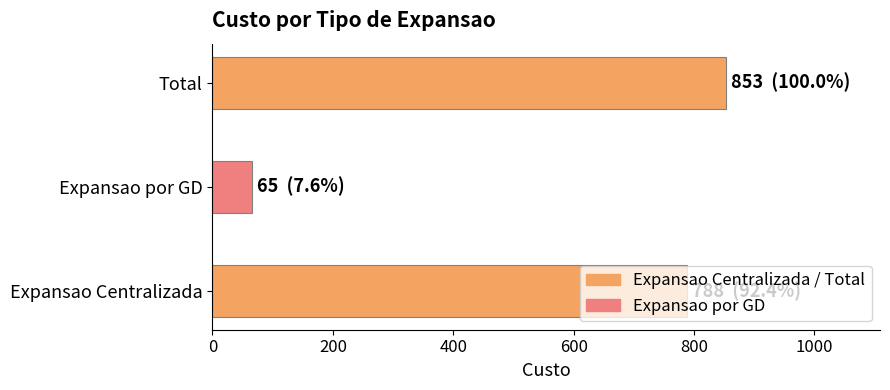

Does the chart contain any negative values?

No